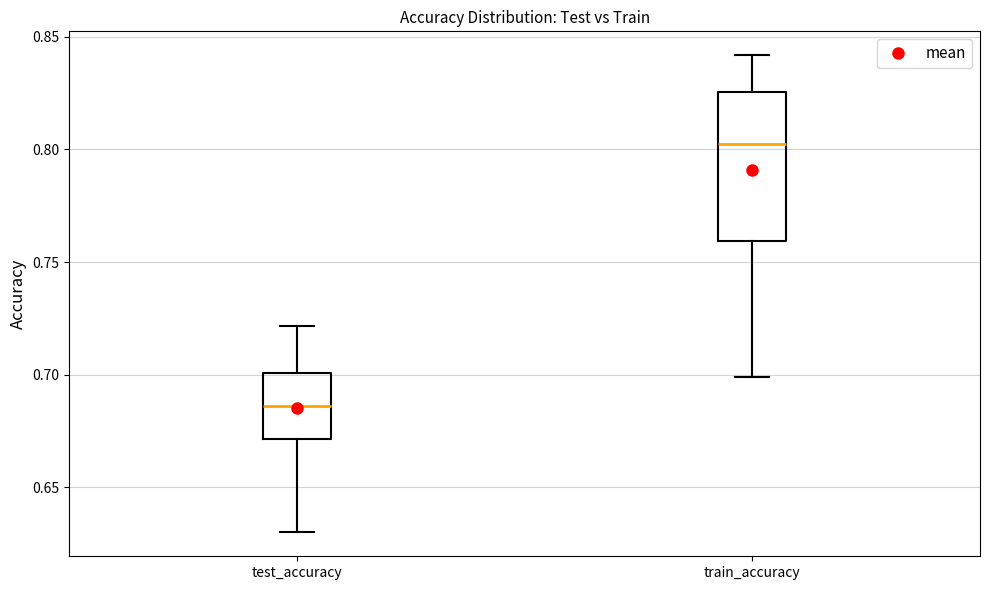

Which box is the tallest, from its lower edge to its upper edge?

train_accuracy